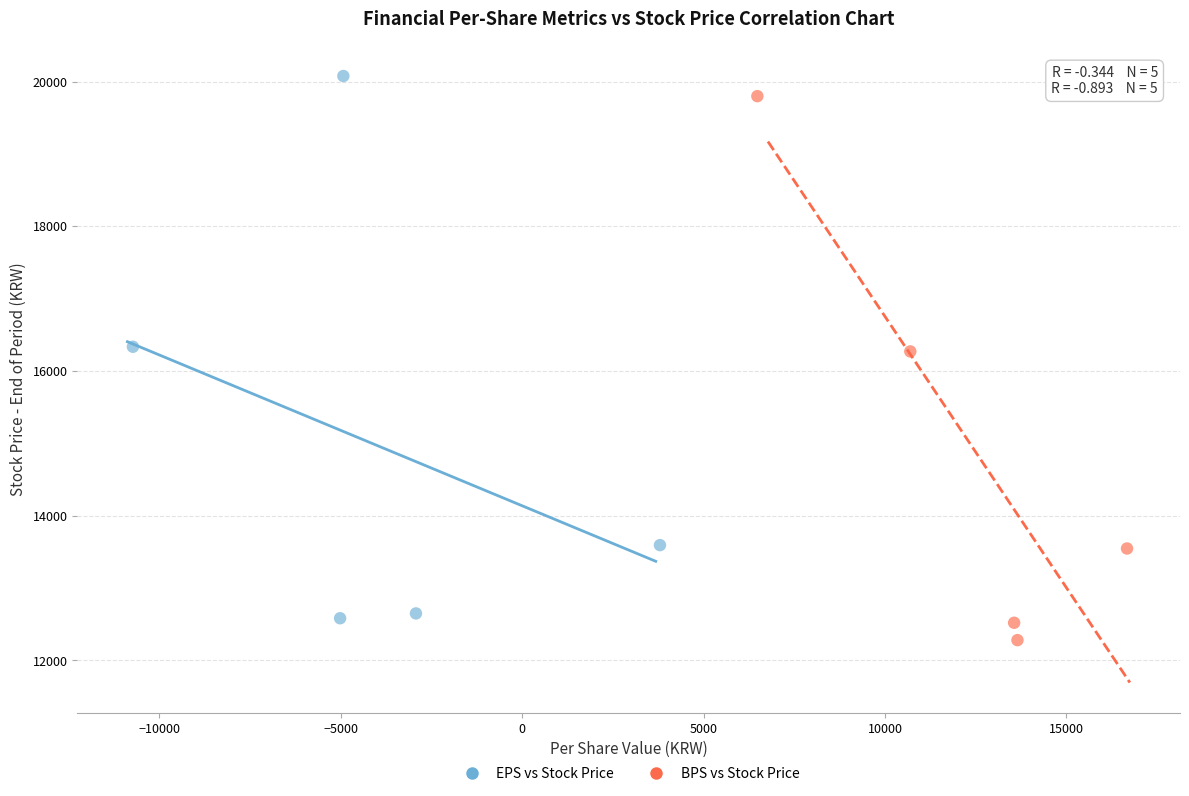

Which series reaches the maximum Y coordinate?

EPS vs Stock Price